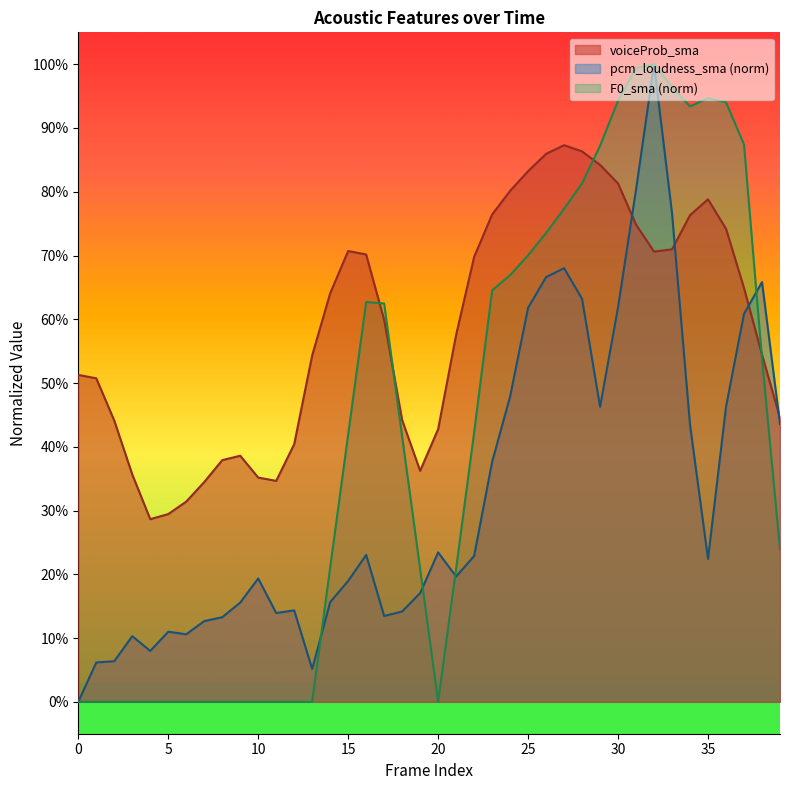

True or false: pcm_loudness_sma and voiceProb_sma cross at least once.

True